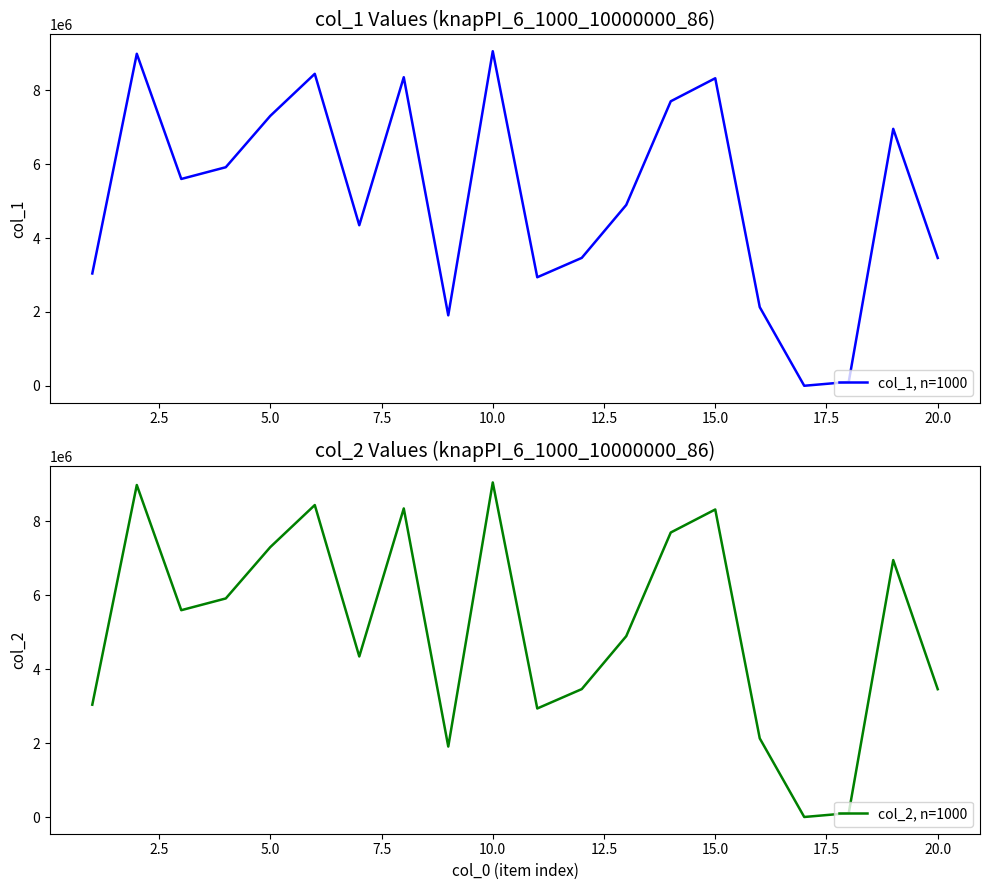

Which series has the largest total across all categories?

col_1, n=1000